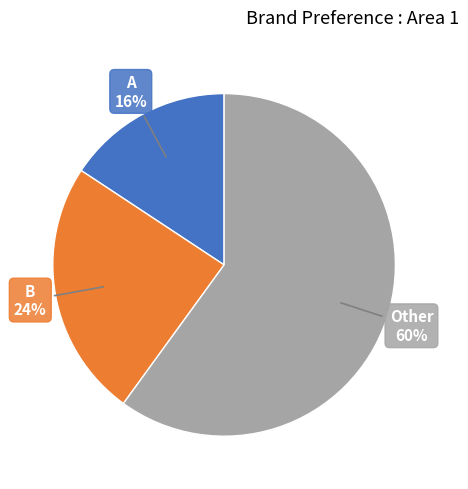

To the nearest percent, what is the difference between the largest and smallest slice percentages?

44%